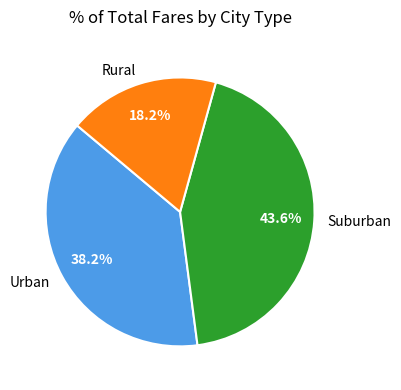

How many segments does this pie chart have?

3